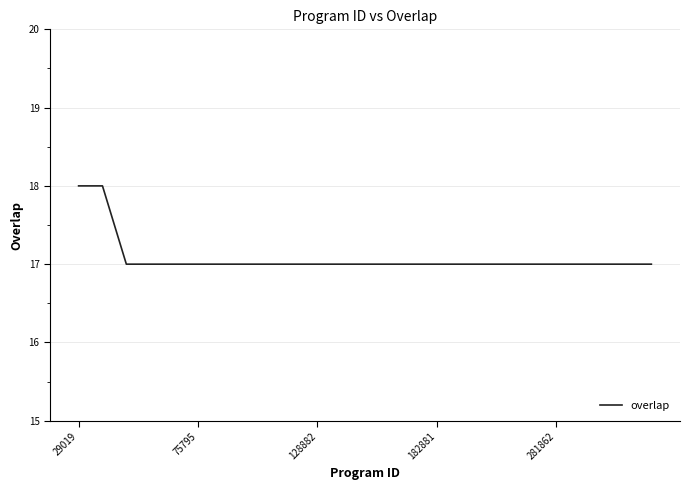

What is the minimum value shown in the chart?

17